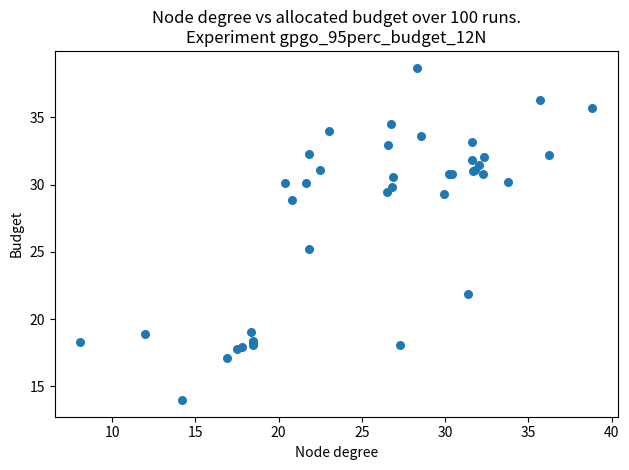

What Y value in the scatter plot is closest to 26?

25.2